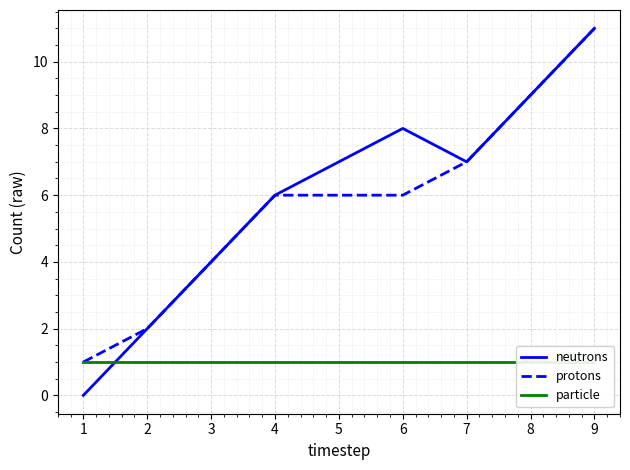

True or false: neutrons and protons cross at least once.

False